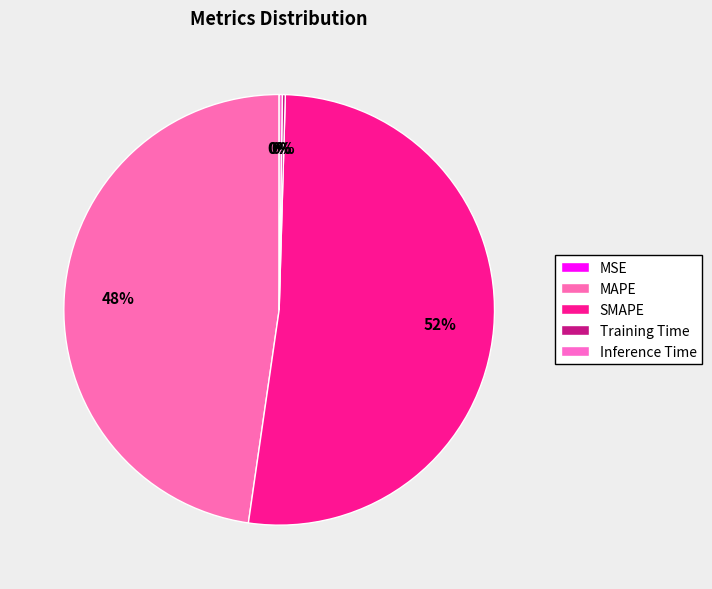

Does SMAPE account for over 50% of the chart?

Yes